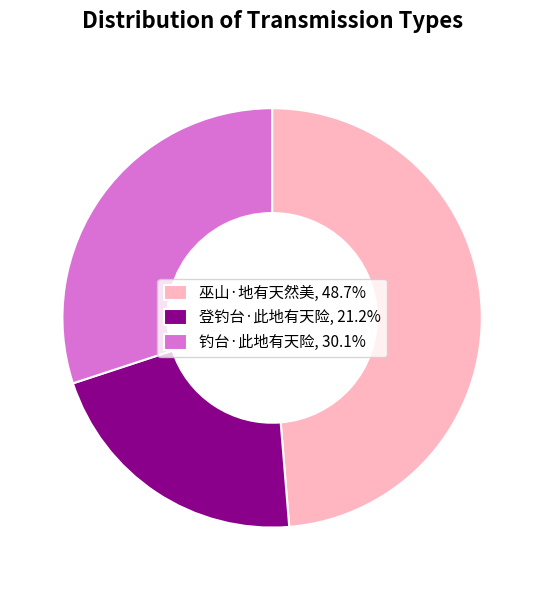

Which has a higher value, 登钓台·此地有天险 or 钓台·此地有天险?

钓台·此地有天险